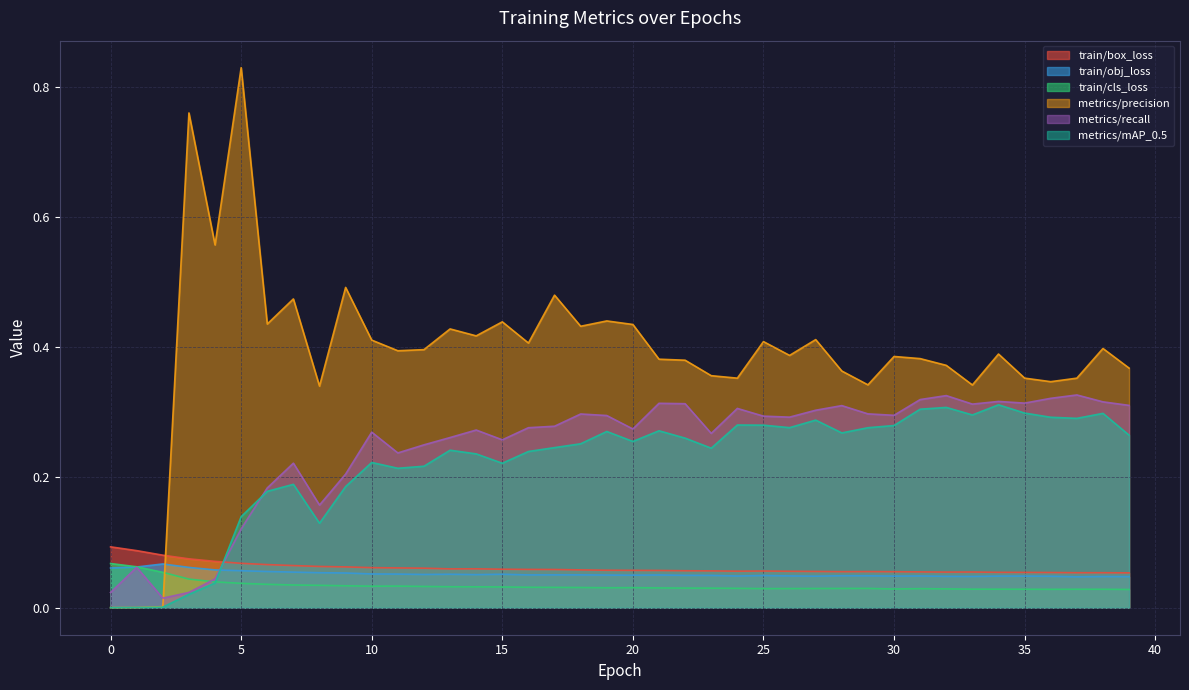

At which category does metrics/mAP_0.5 reach its first local peak?

7